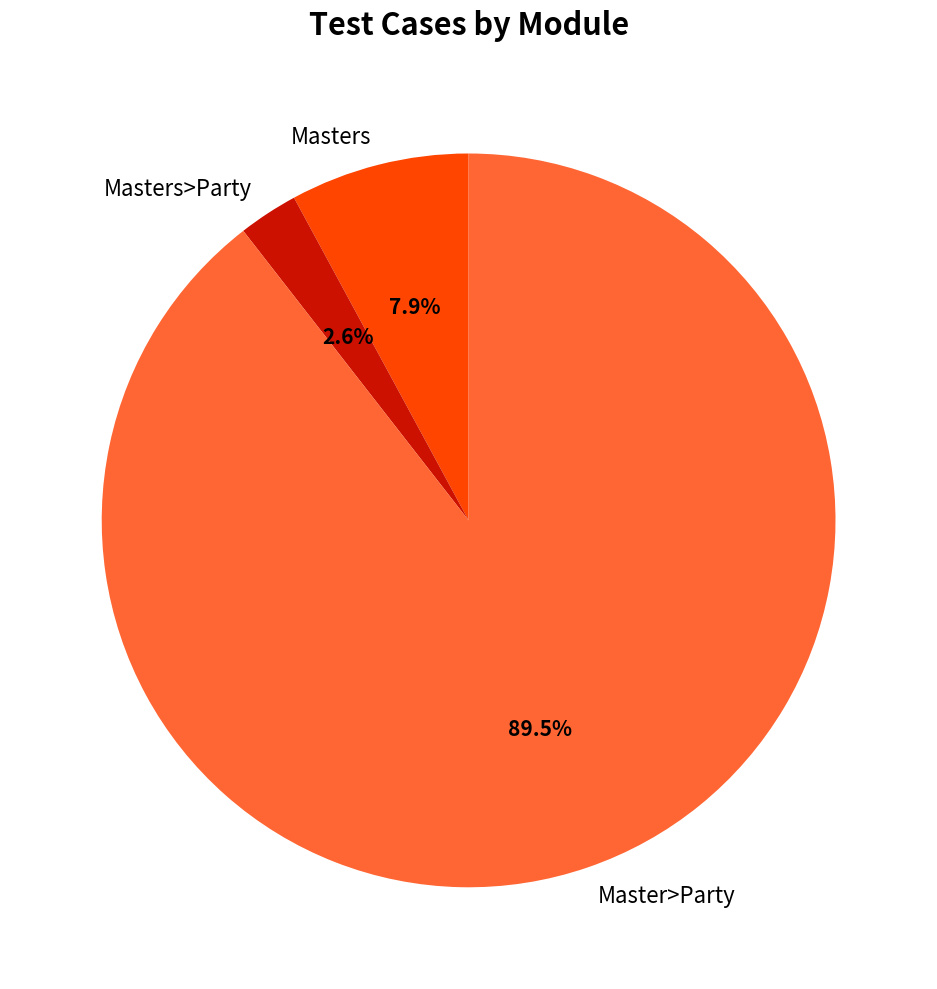

Does any single category account for the majority?

Yes